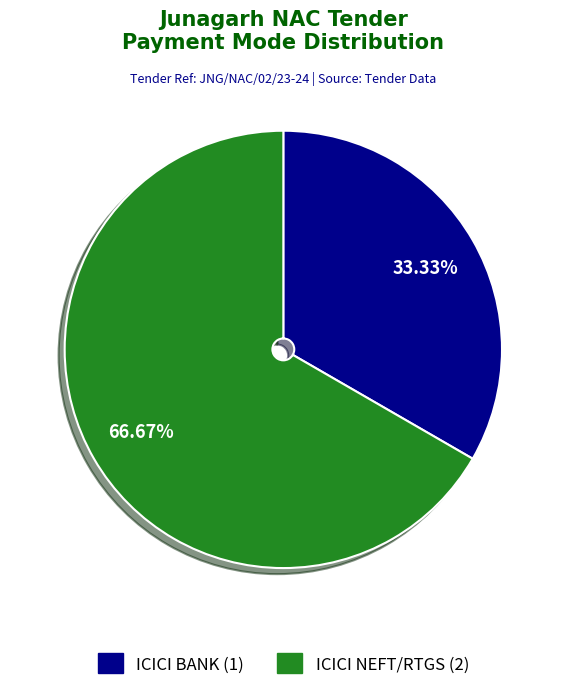

What percentage is the ICICI NEFT/RTGS slice, to the nearest percent?

67%